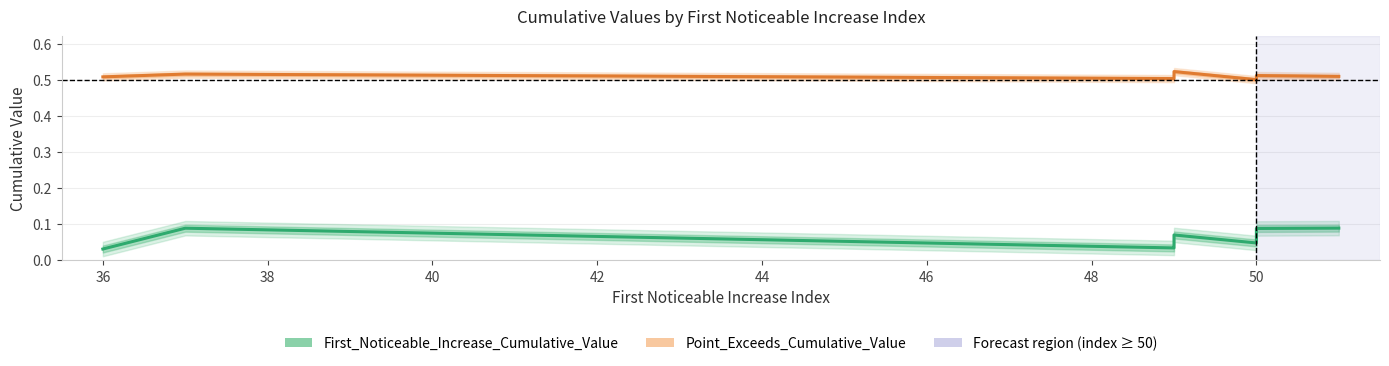

Between 34 and 46, which is larger?

46